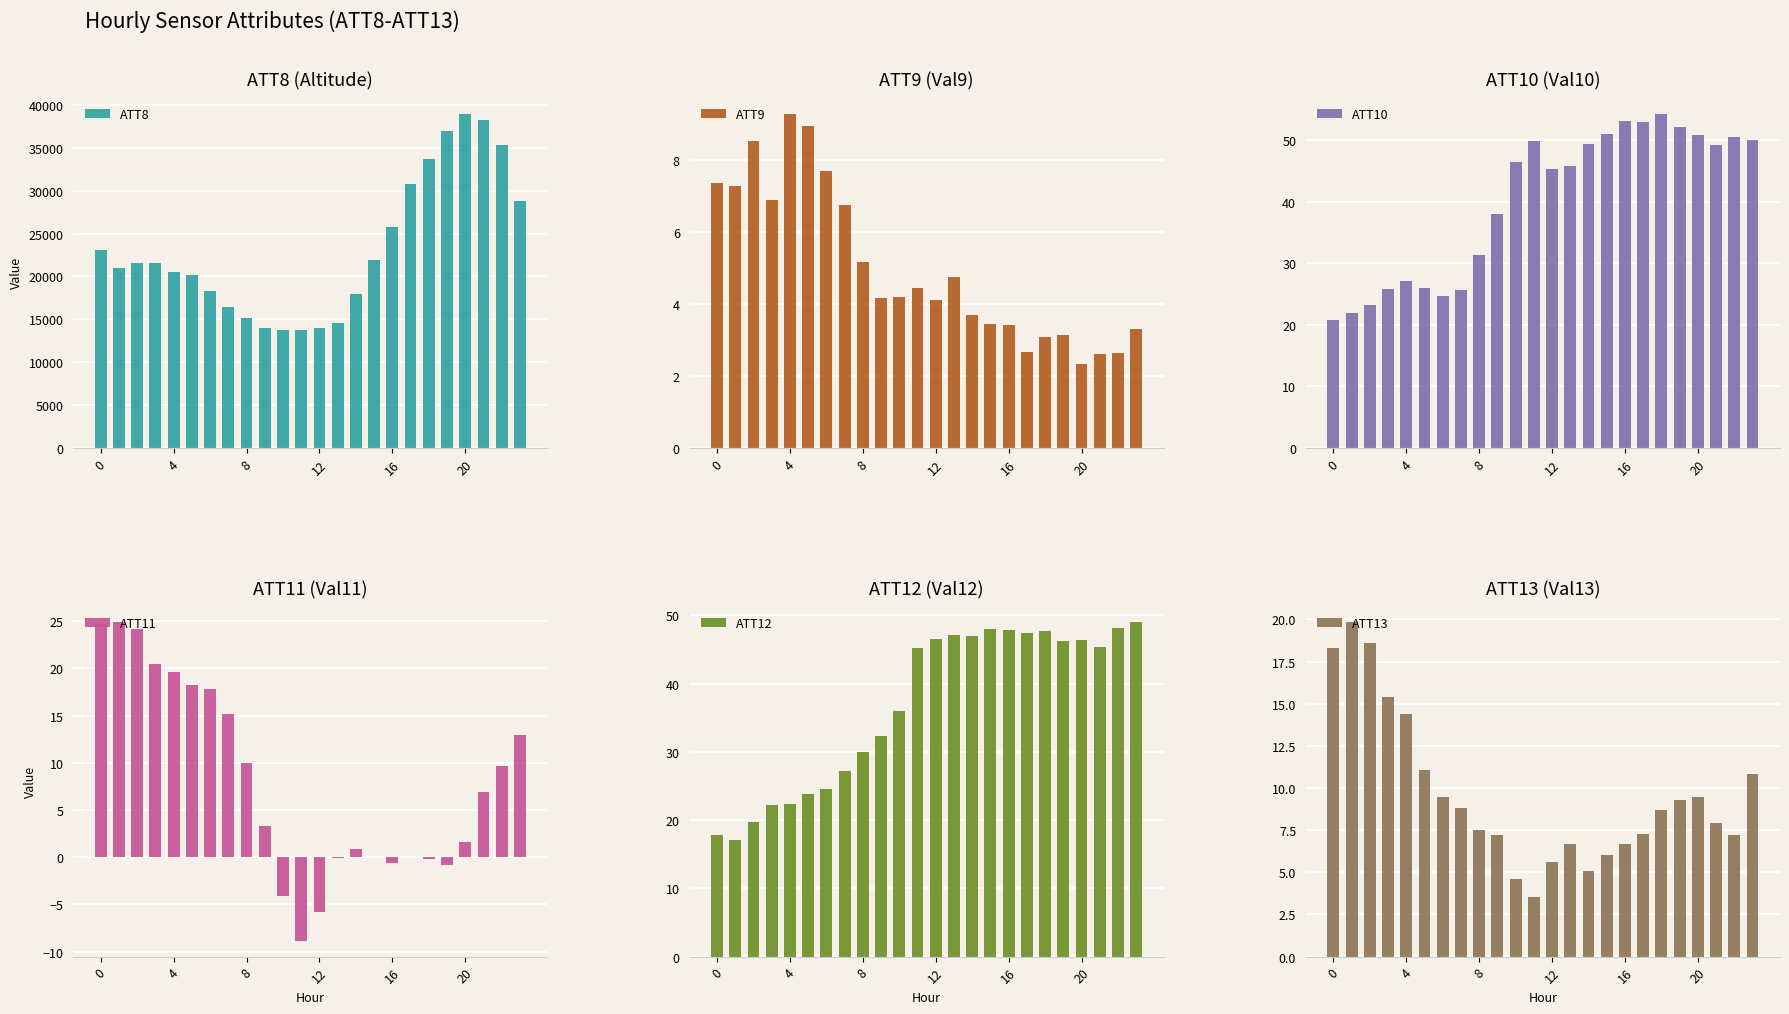

At which category is the sum across all series the highest?

20